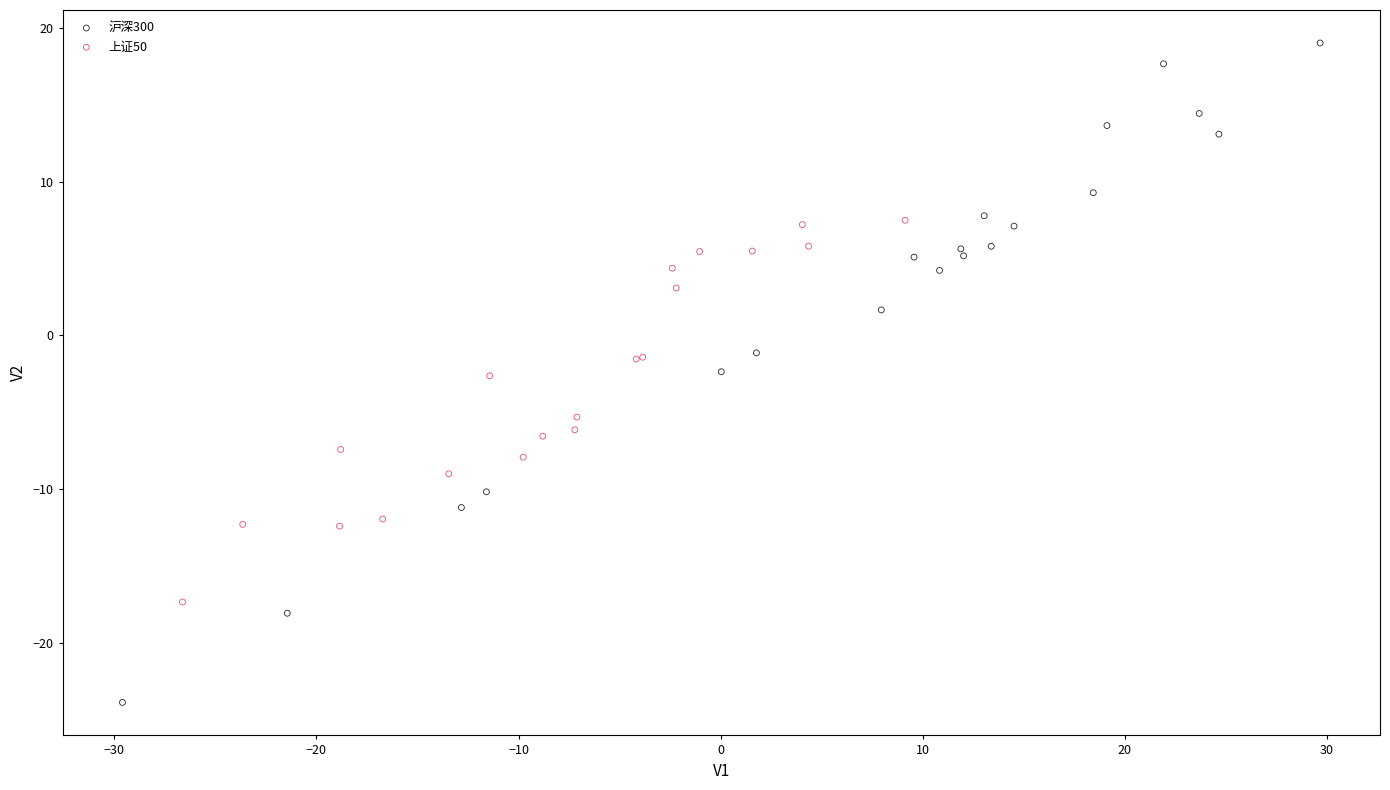

What are all the series names shown in the legend?

沪深300, 上证50